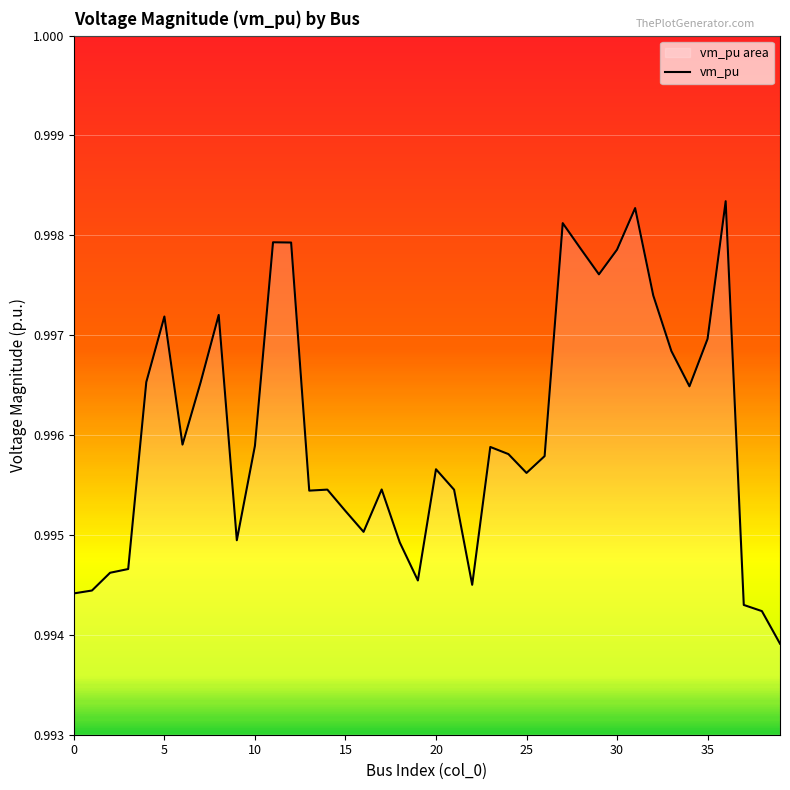

How many lines are shown in the chart?

1